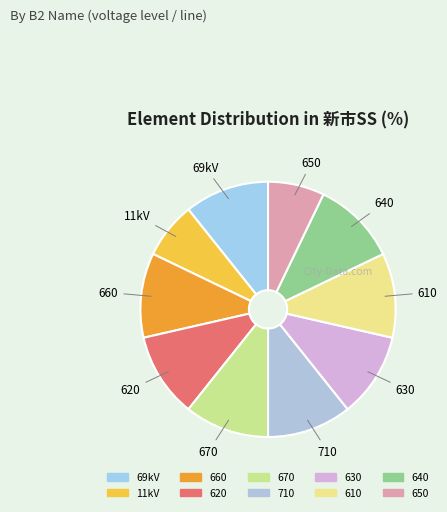

How many slices are in this pie chart?

10